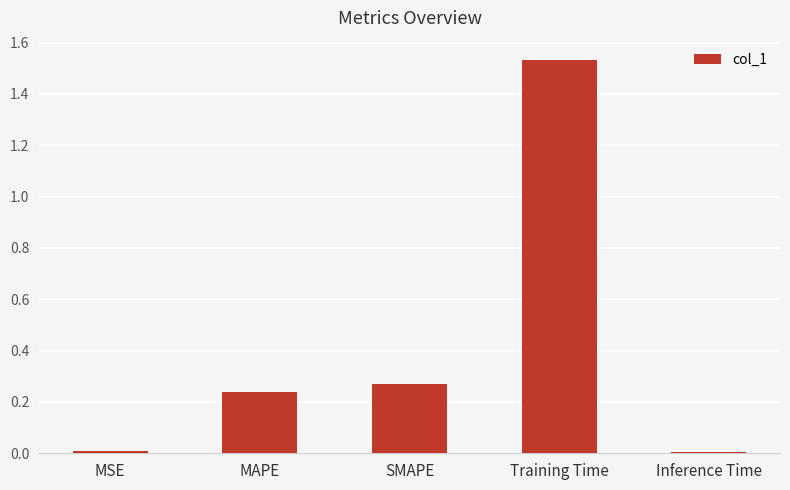

The chart shows a value of 0.4 at SMAPE. True or false?

False